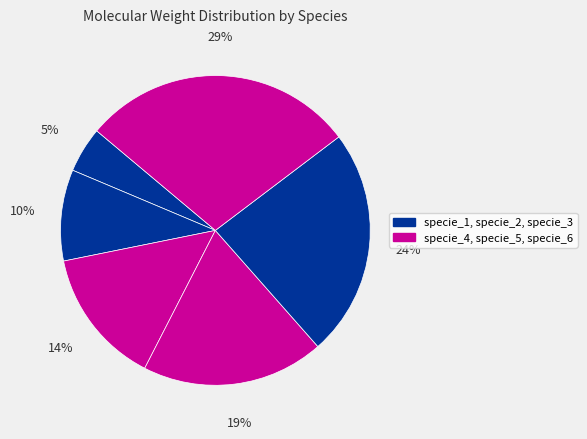

Count the number of slices in the pie.

6